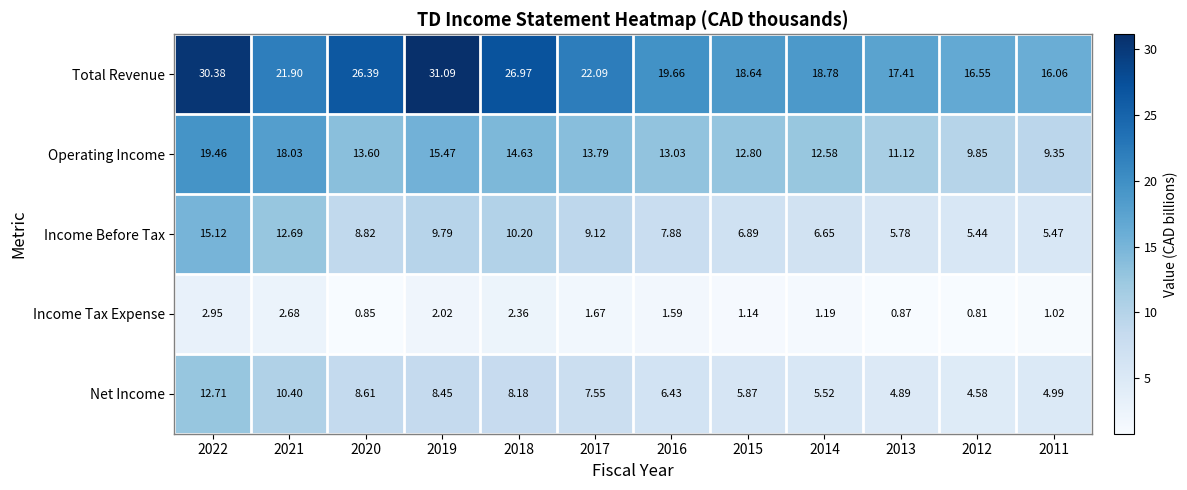

Is the value of Income Before Tax at 2015 greater than the value of Income Tax Expense at 2011?

Yes